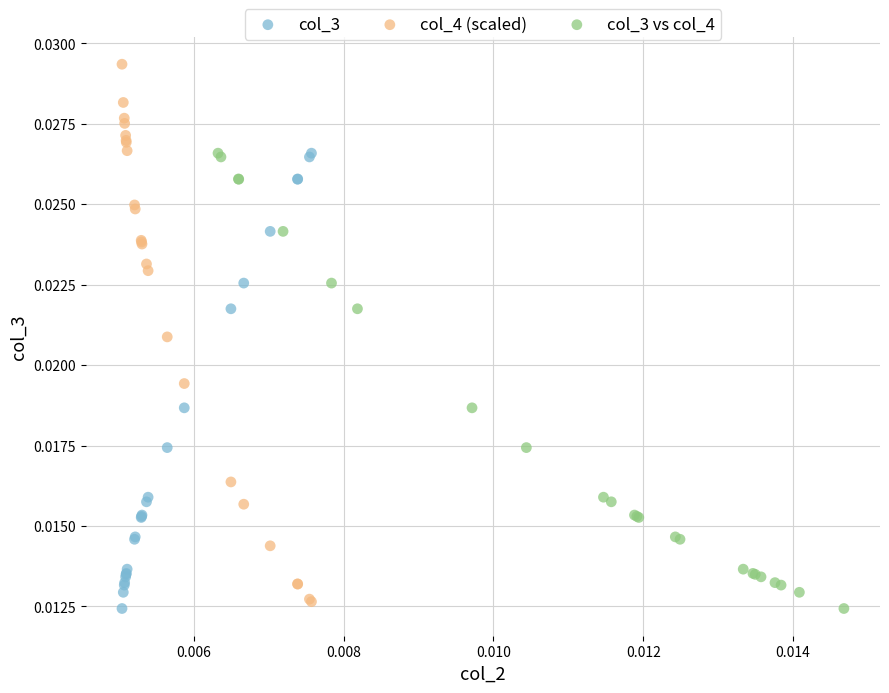

Which series has the largest Y range (max minus min)?

col_4 (scaled)